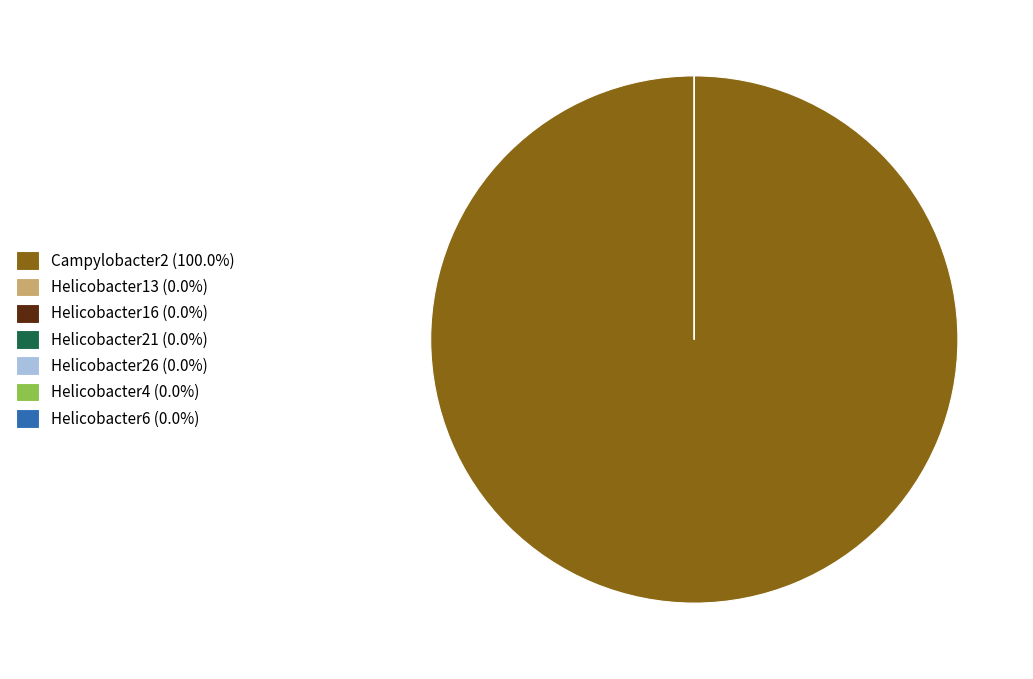

Which category has the smallest portion of the pie?

label_Helicobacter13.fasta